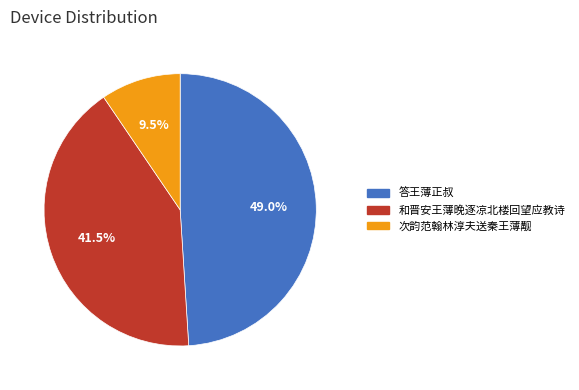

To the nearest percent, what is the combined percentage of 次韵范翰林淳夫送秦王薄觏 and 和晋安王薄晚逐凉北楼回望应教诗?

51%